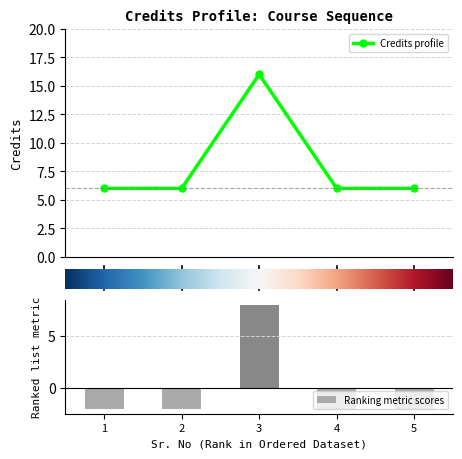

What is the change in value from 3 to 4?

-10